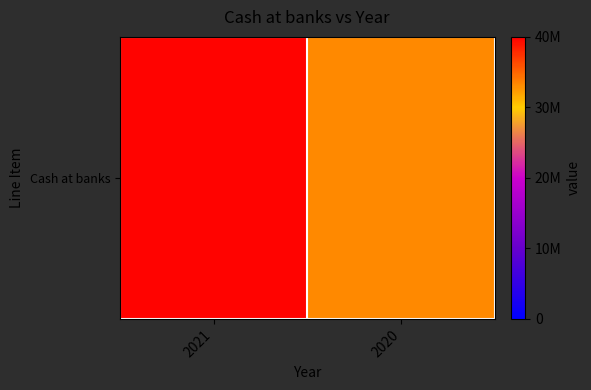

What is the difference between the maximum and minimum values?

6609180